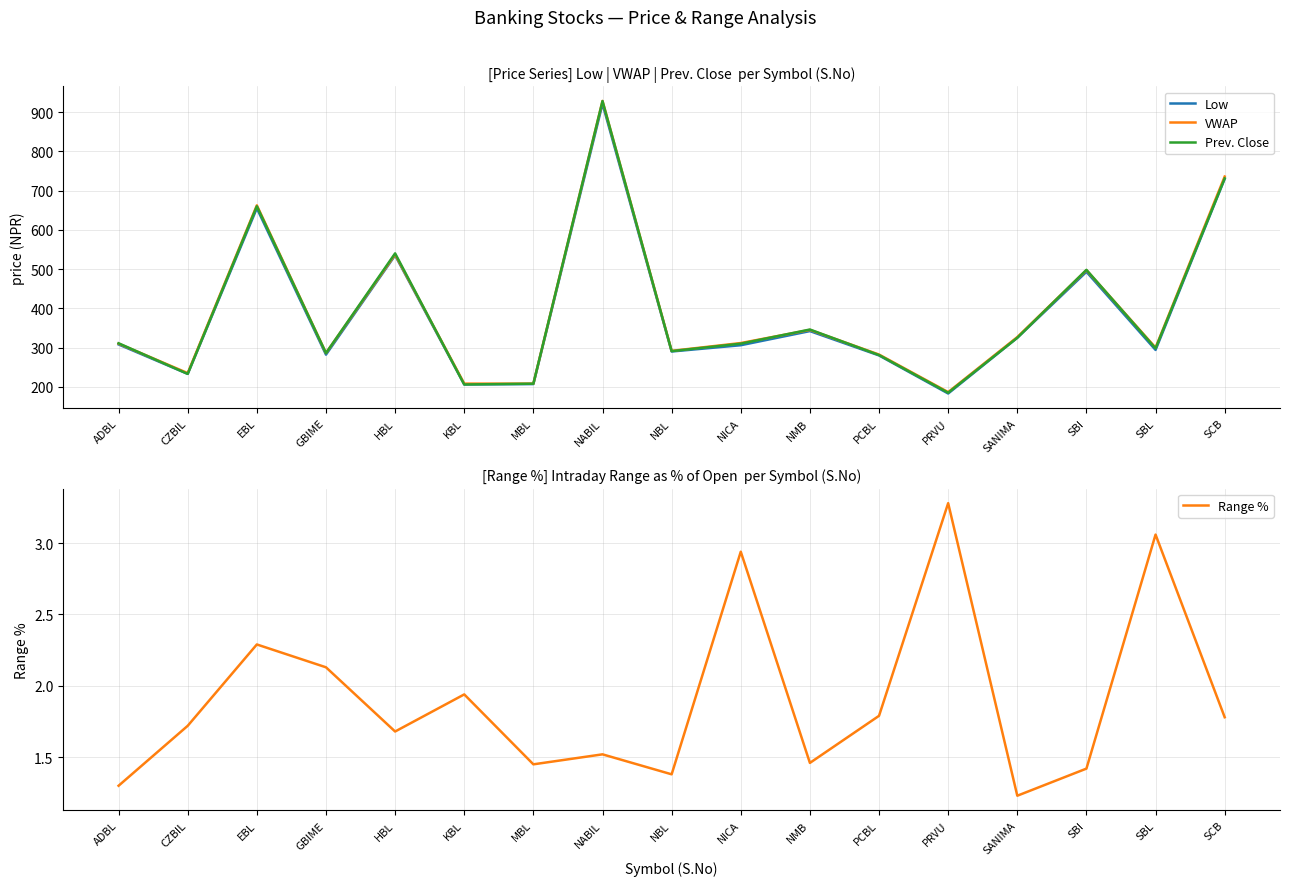

Between PRVU and CZBIL, which is larger?

CZBIL